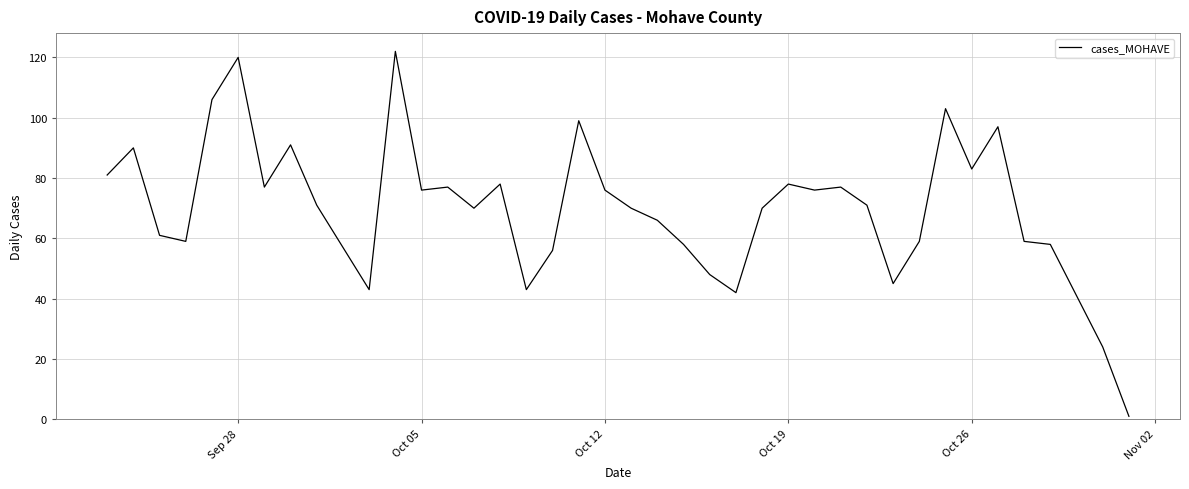

What is the greatest value displayed?

122